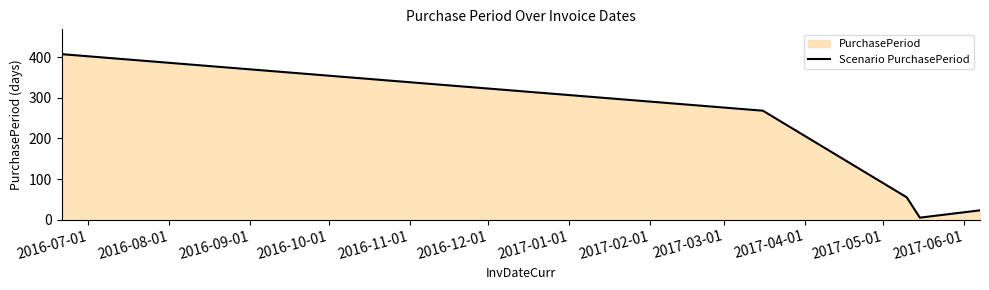

What is the difference between the maximum and minimum values?

402